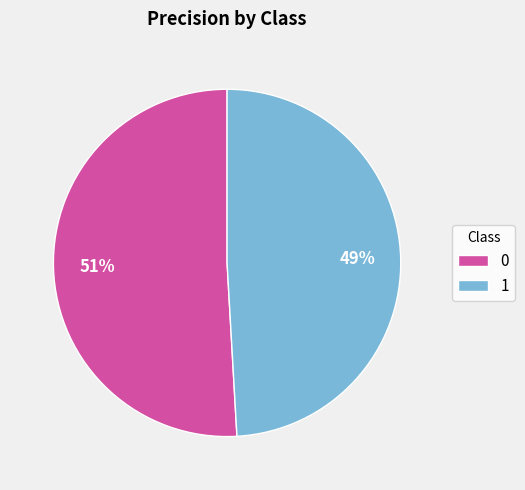

True or false: 1 accounts for 55% of the total.

False